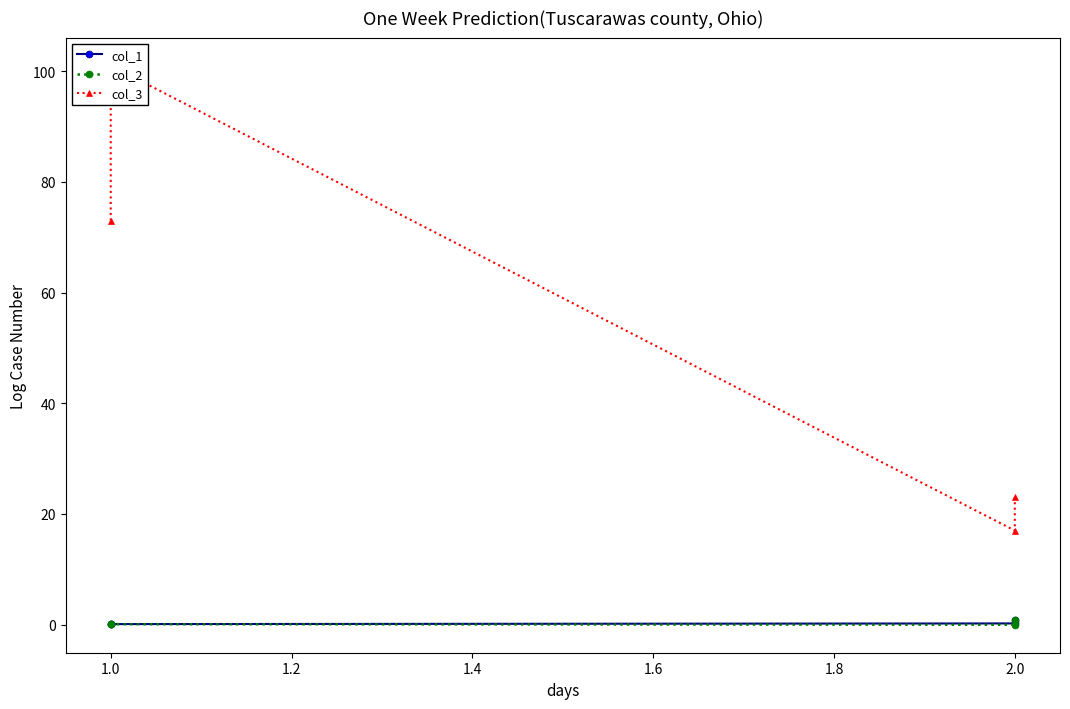

How many data points in col_3 are less than 73?

2